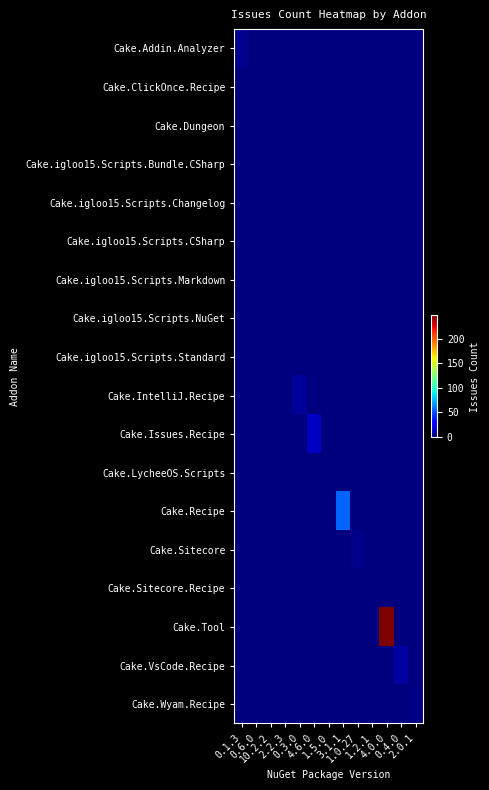

How many categories are shown in the chart?

13